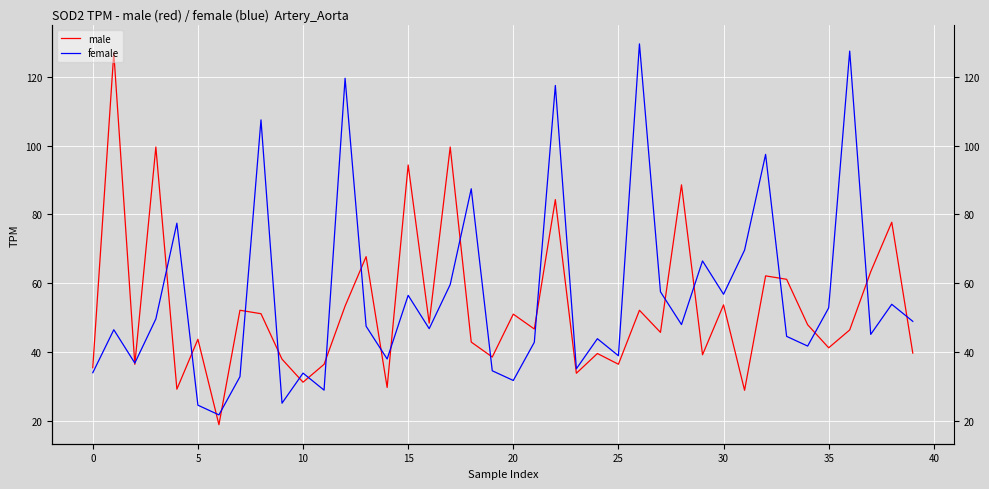

Which series has the largest total across all categories?

female